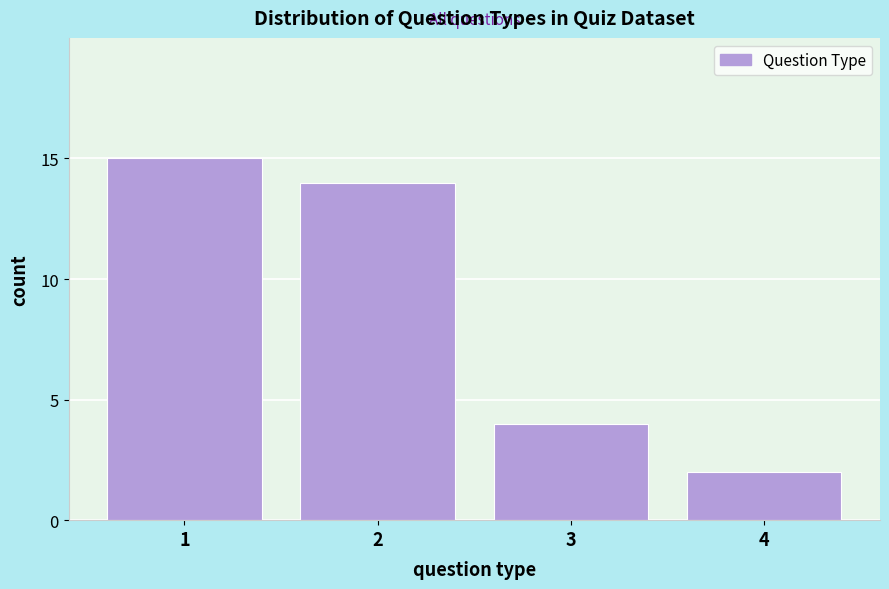

Reading left to right, transcribe this chart: for each bar, give the range it covers on the x-axis and its height. The values are not printed on the chart, so give them approximately, as read against the axis.

0.5 to 1.5: 15
1.5 to 2.5: 14
2.5 to 3.5: 4
3.5 to 4.5: 2